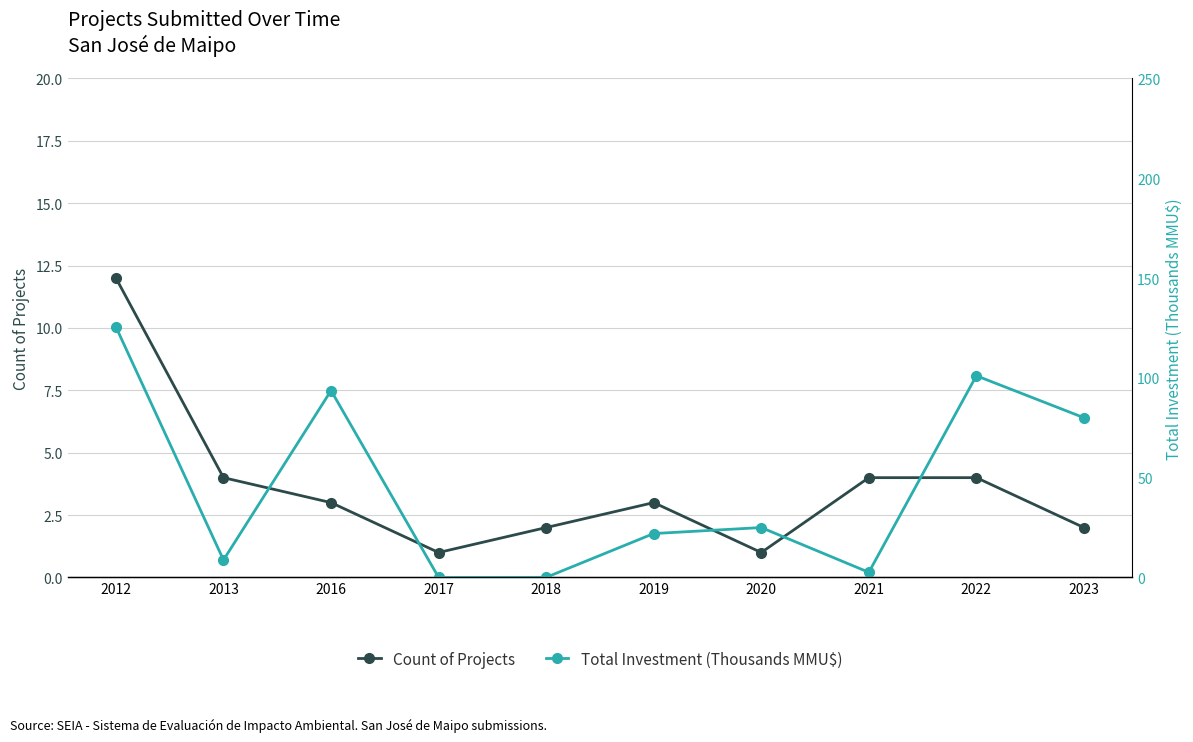

How many interior local peaks does the Total Investment (Thousands MMU$) series have?

3